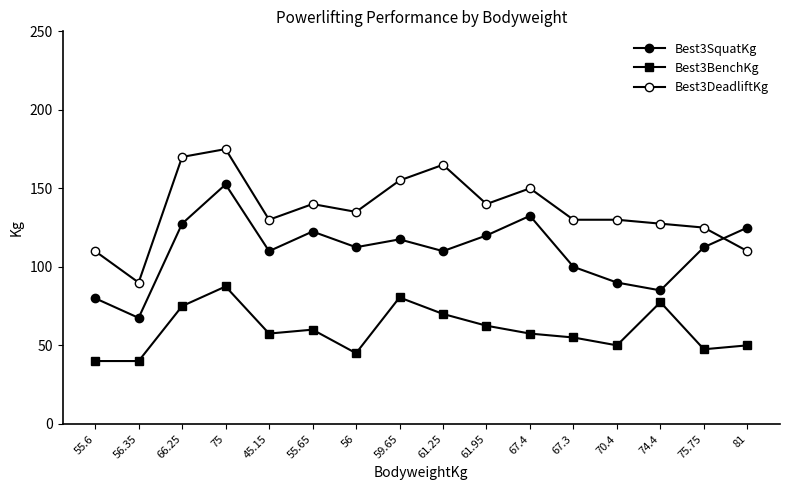

Which label corresponds to the largest value in the chart?

75